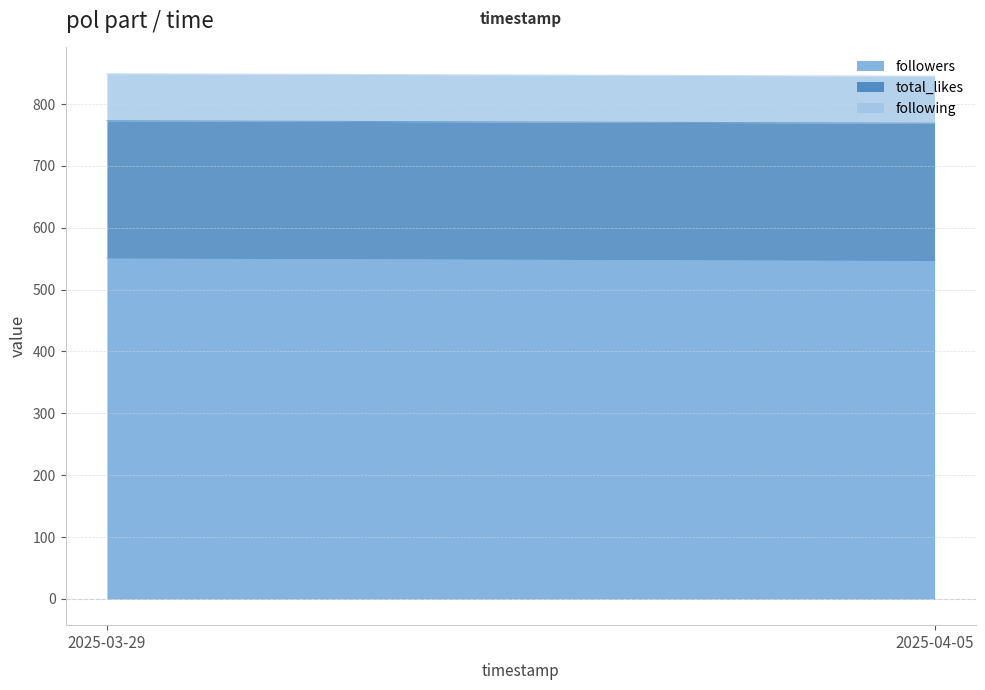

Which series has the largest range (max minus min)?

followers